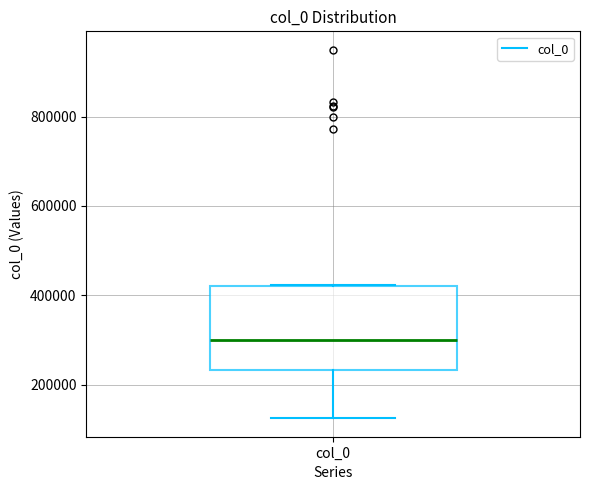

Where is the upper edge of the box for col_0 on the y-axis? The values are not printed on the chart, so give them approximately, as read against the axis.

420000